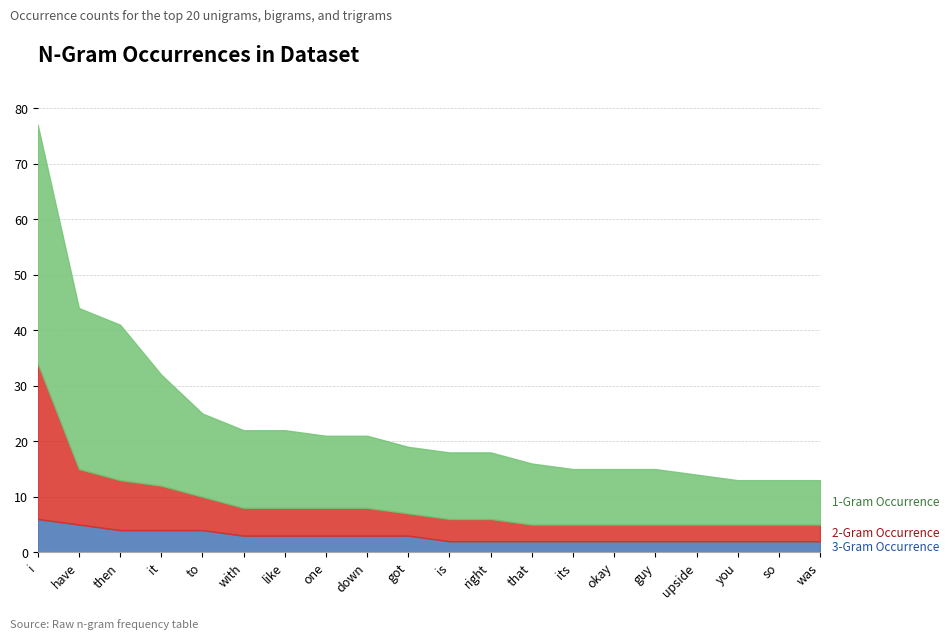

Reading left to right, list all the values displayed in this chart.

1-Gram Occurrence: i=43	have=29	then=28	it=20	to=15	with=14	like=14	one=13	down=13	got=12	is=12	right=12	that=11	its=10	okay=10	guy=10	upside=9	you=8	so=8	was=8
2-Gram Occurrence: i=28	have=10	then=9	it=8	to=6	with=5	like=5	one=5	down=5	got=4	is=4	right=4	that=3	its=3	okay=3	guy=3	upside=3	you=3	so=3	was=3
3-Gram Occurrence: i=6	have=5	then=4	it=4	to=4	with=3	like=3	one=3	down=3	got=3	is=2	right=2	that=2	its=2	okay=2	guy=2	upside=2	you=2	so=2	was=2